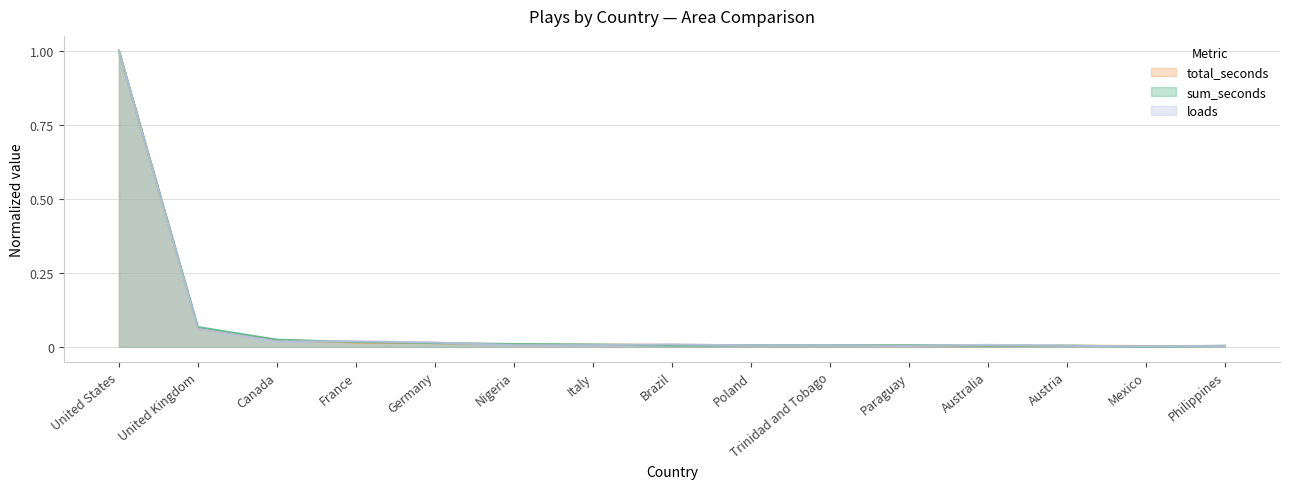

What are all the series names shown in the legend?

total_seconds, sum_seconds, loads